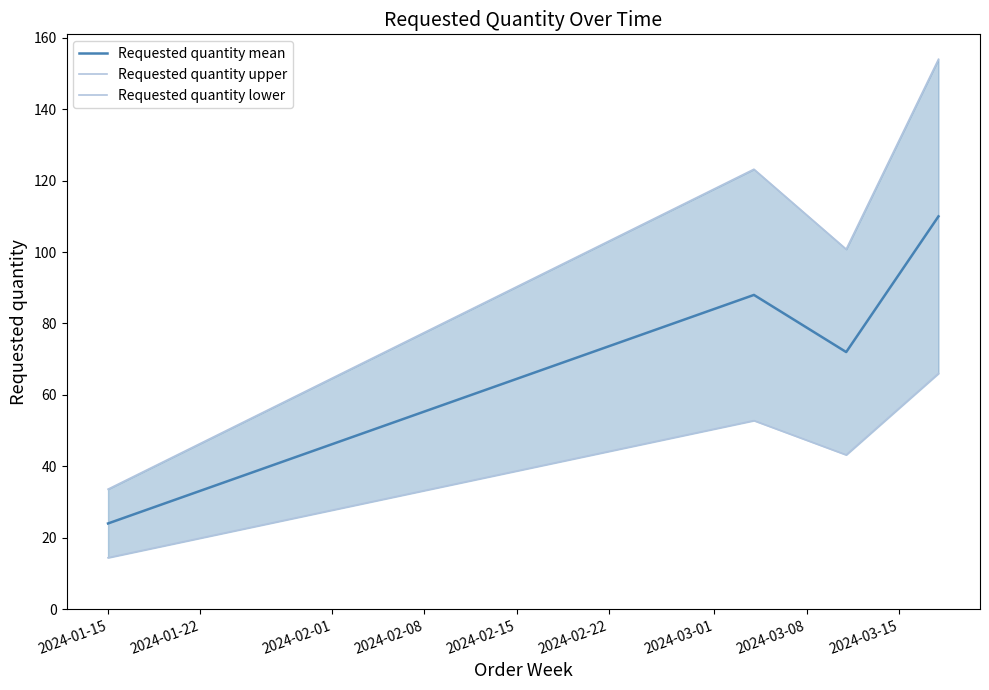

In Requested quantity mean, how many points are higher than both neighbors (excluding endpoints)?

1